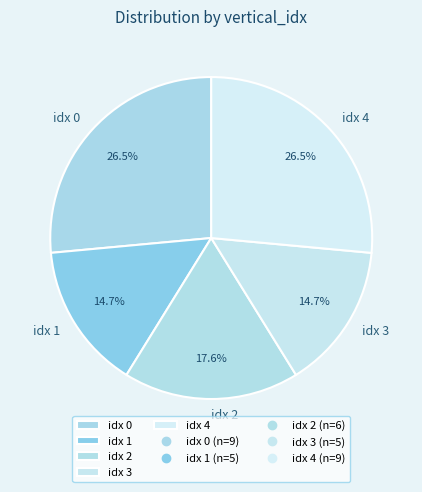

Count the number of slices in the pie.

5